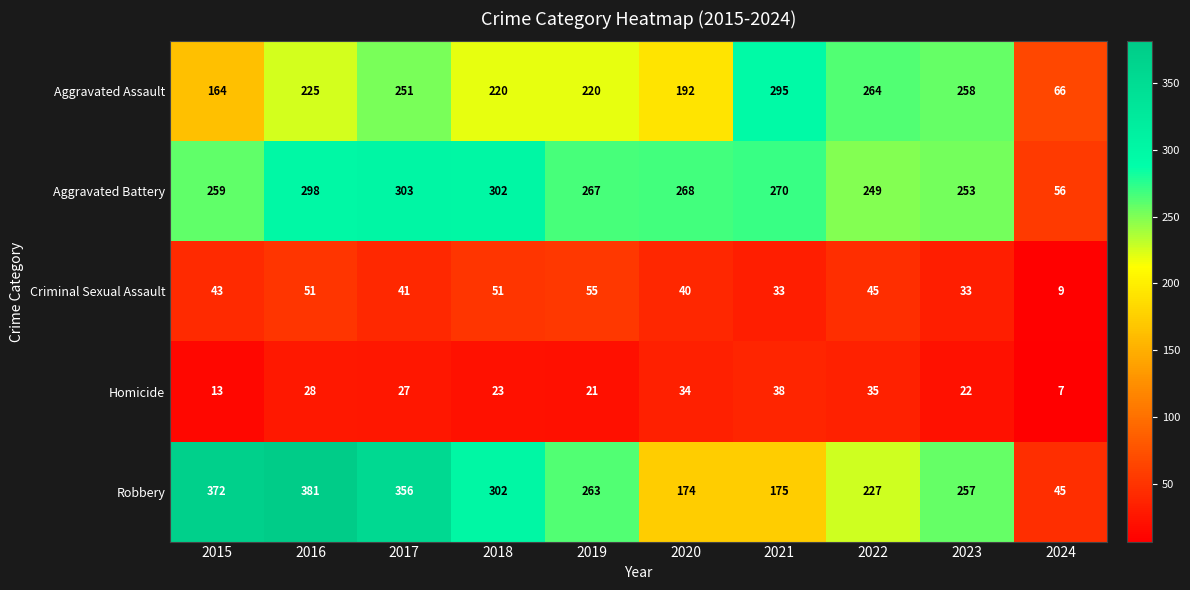

What is the difference between the maximum and minimum values in the Criminal Sexual Assault series?

46